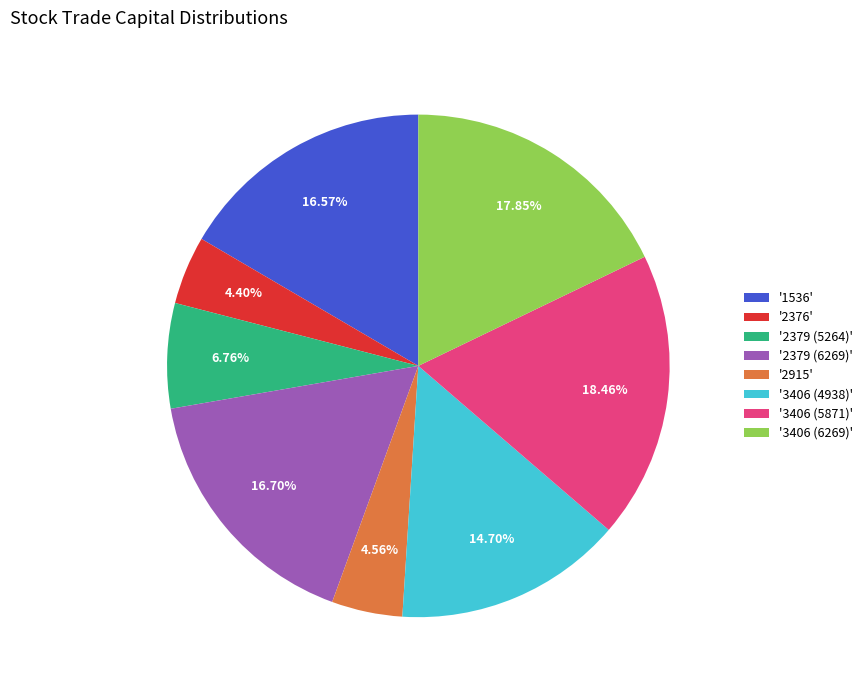

Combined, do '2379 (6269)' and '2915' account for over 50%?

No